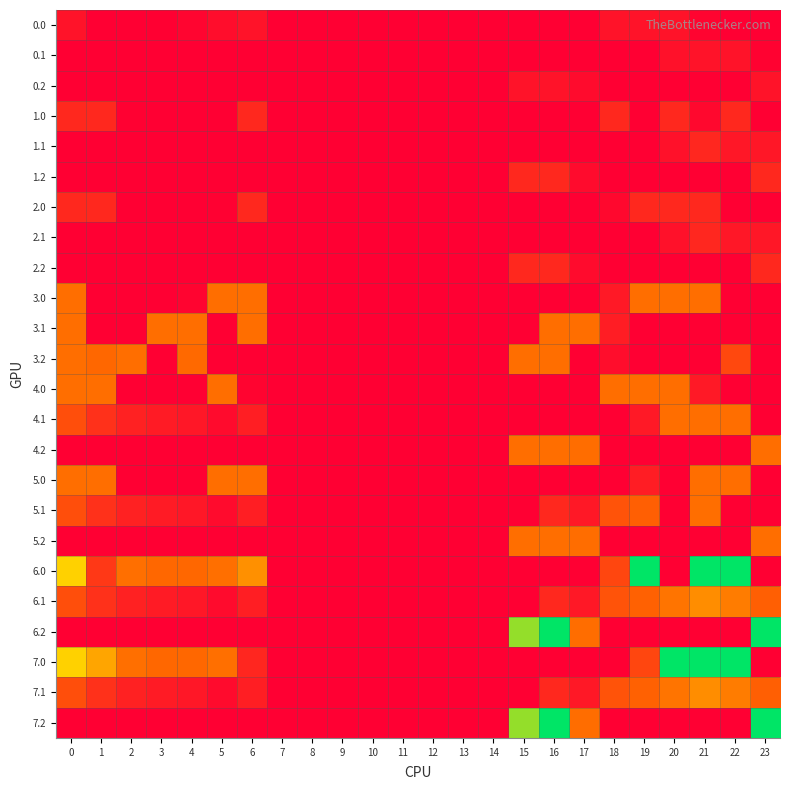

At how many categories does at least one series exceed 219?

6